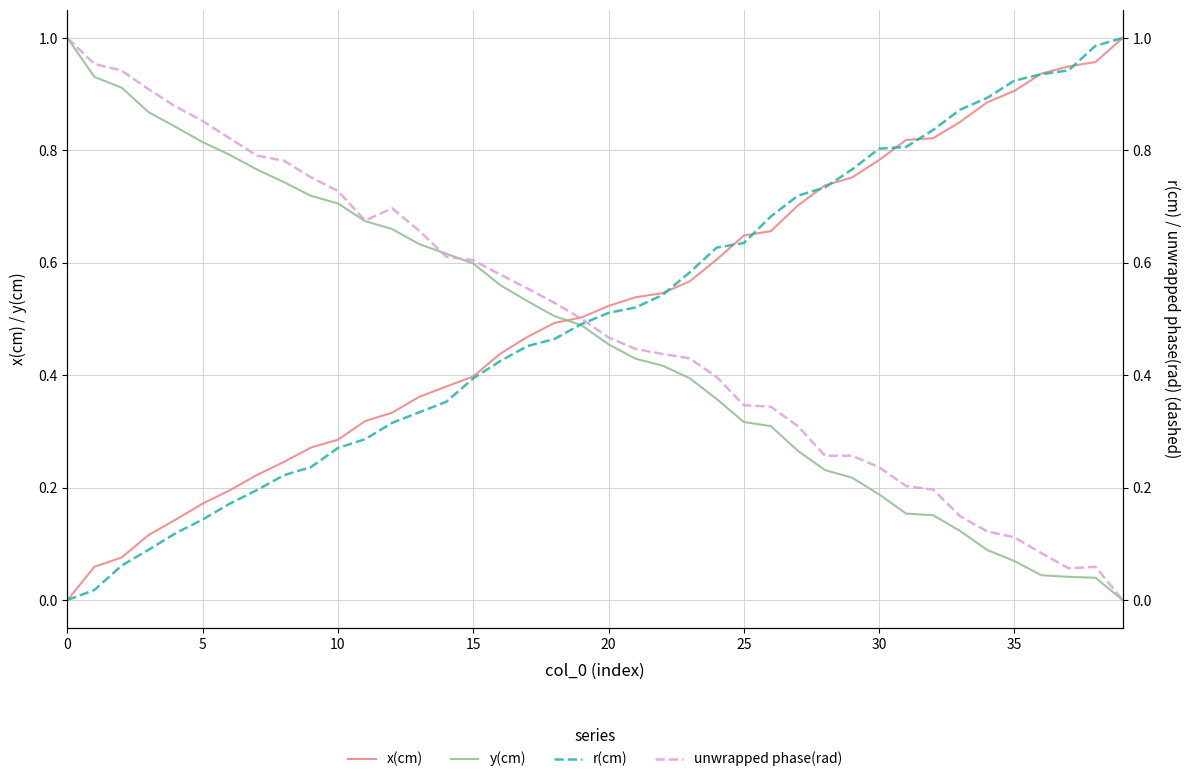

What are all the series names shown in the legend?

x(cm), y(cm), r(cm), unwrapped phase(rad)